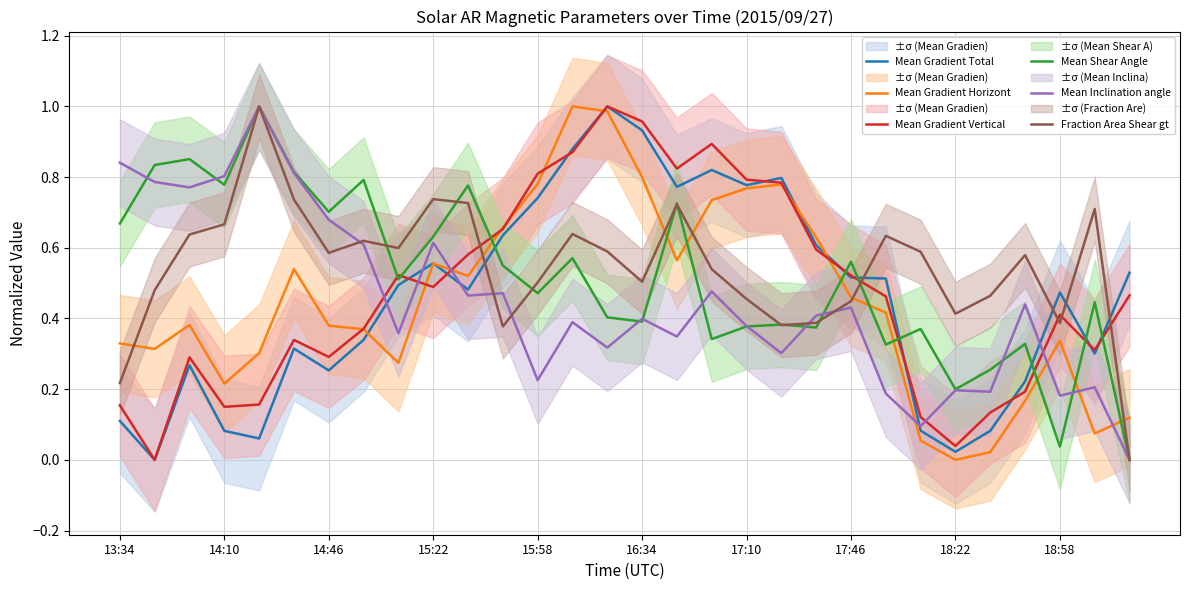

True or false: Mean Gradient Vertical and Fraction Area Shear gt cross at least once.

True